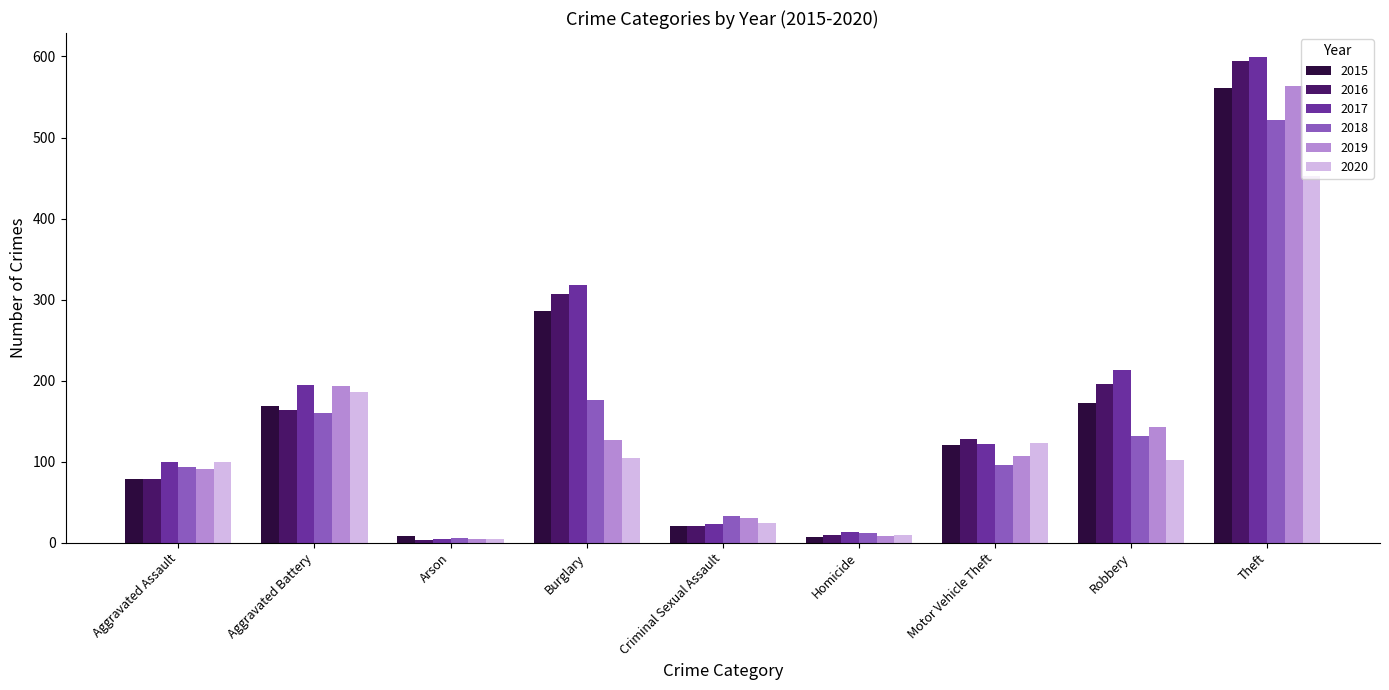

Where does the 2017 series first go above 122?

Aggravated Battery